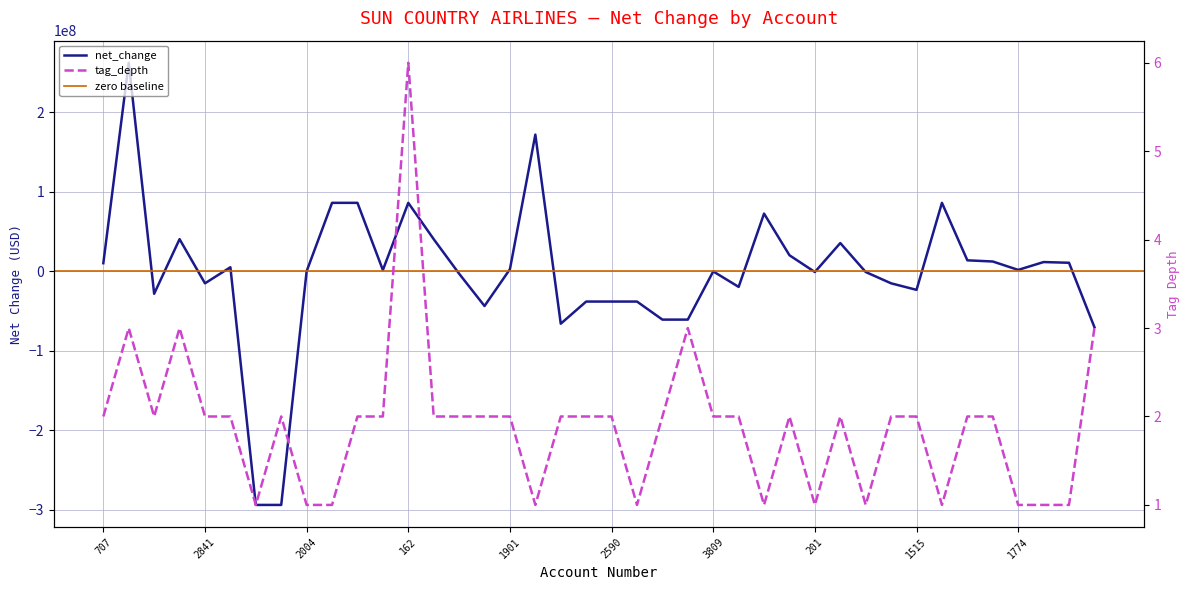

Which category has the lowest value in the tag_depth series?

2603